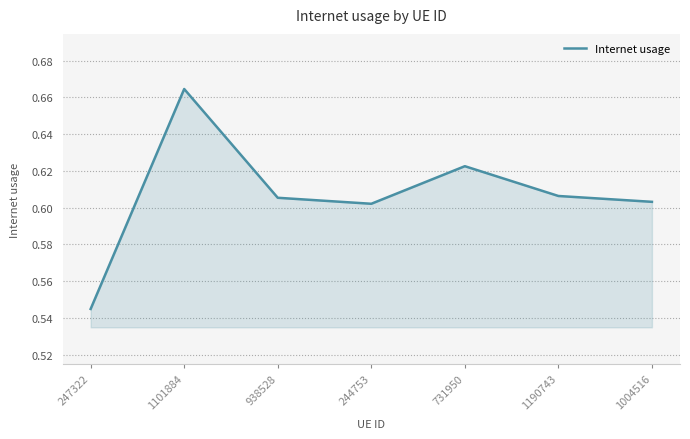

What is the difference between the maximum and minimum values?

0.1